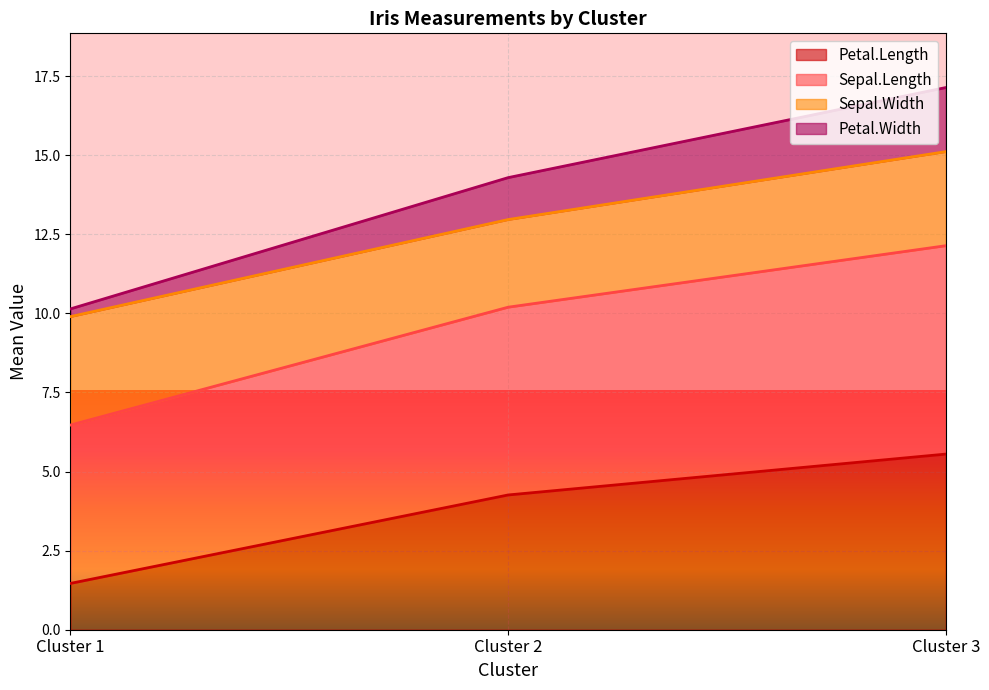

The value of Petal.Length at Cluster 3 is 5.6. True or false?

True